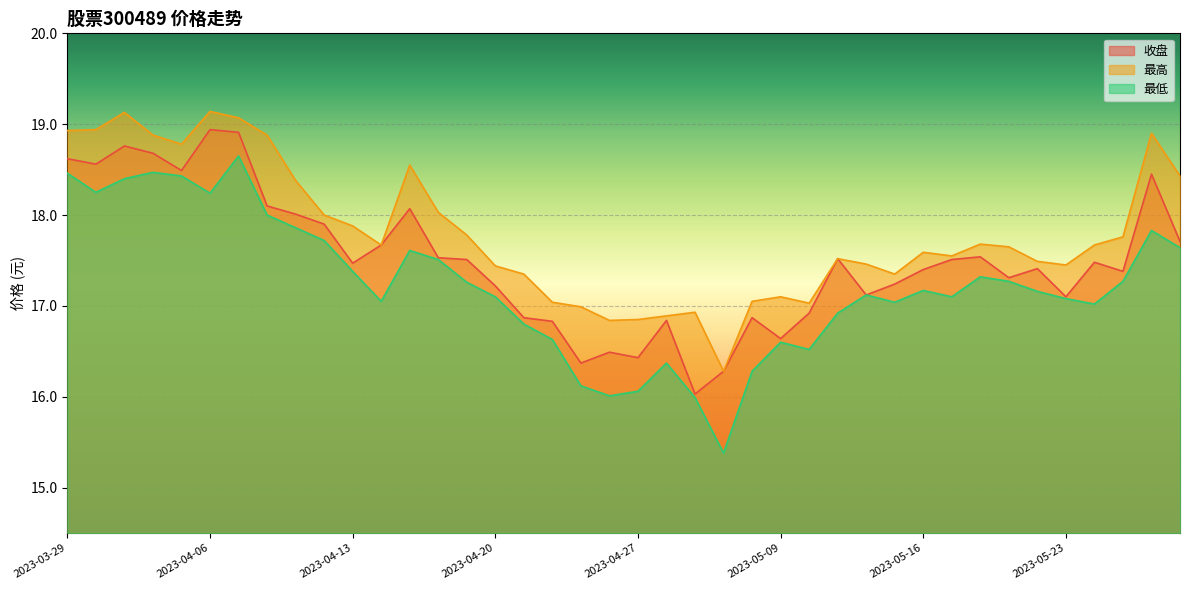

In 最低, how many points are lower than both neighbors (excluding endpoints)?

9